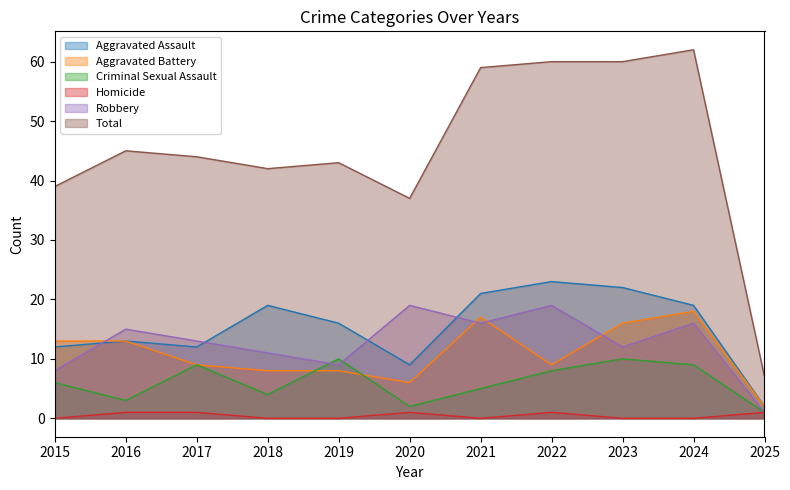

Is it true that Aggravated Assault equals 1 at 2025?

False